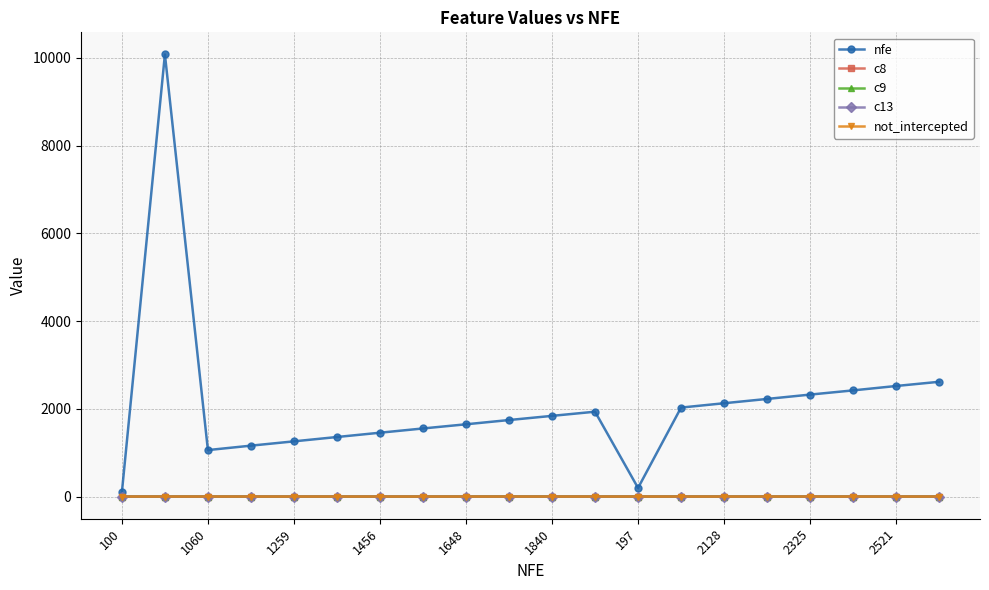

Which series has the largest range (max minus min)?

nfe